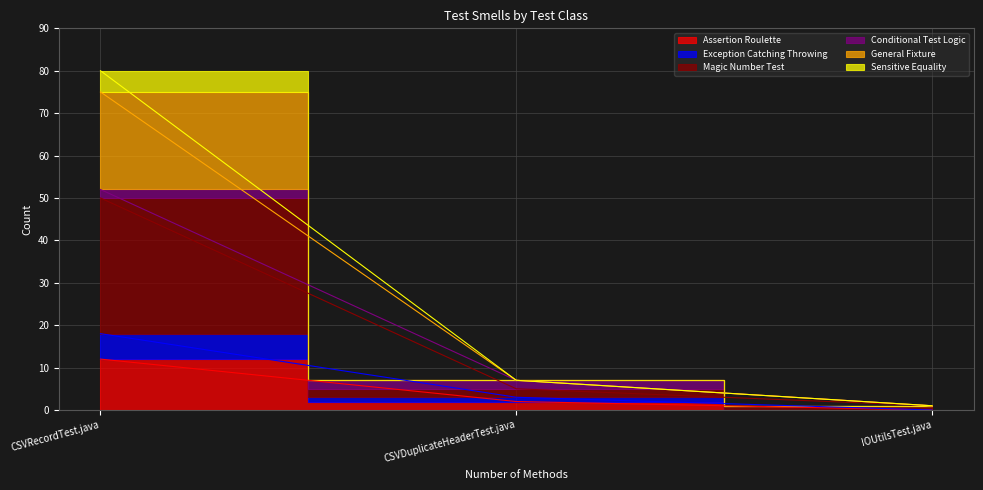

The value of General Fixture at CSVRecordTest.java is 75. True or false?

True